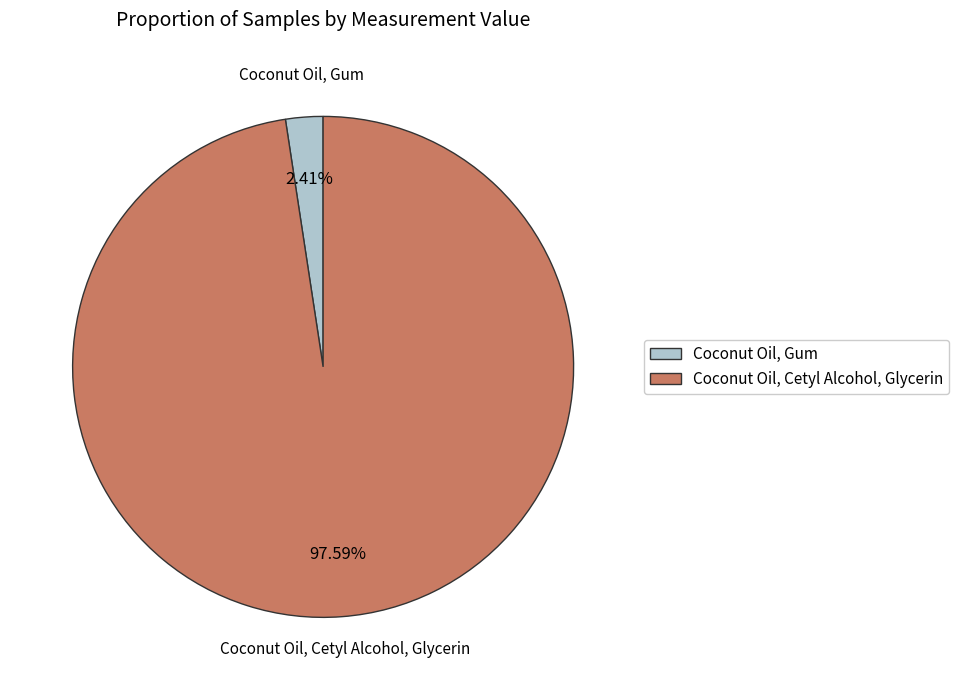

To the nearest percent, what is the difference between the Coconut Oil, Gum and Coconut Oil, Cetyl Alcohol, Glycerin slice percentages?

95%